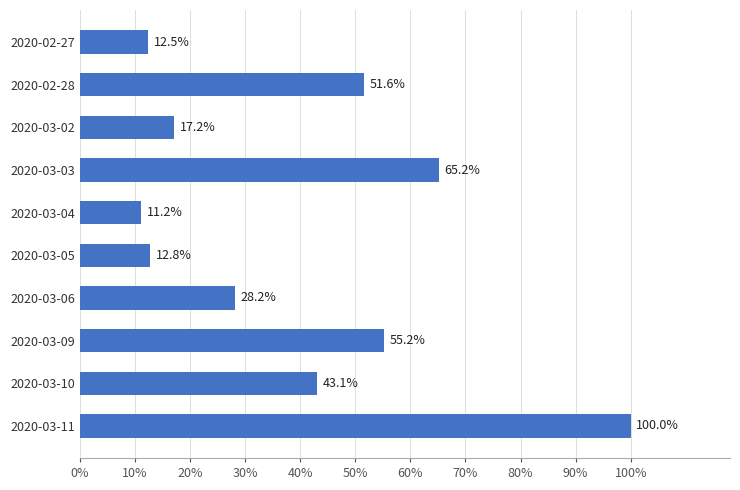

Are the bars horizontal?

Yes